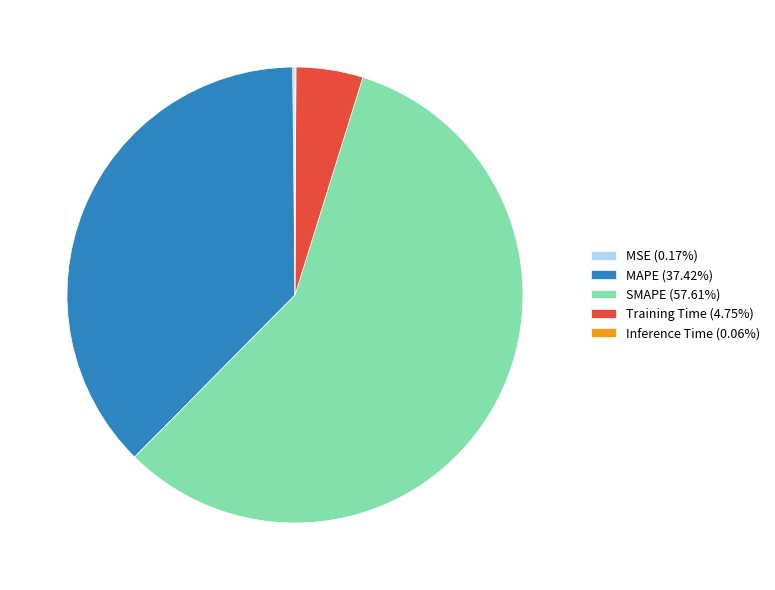

Is there any slice that represents more than half of the pie?

Yes